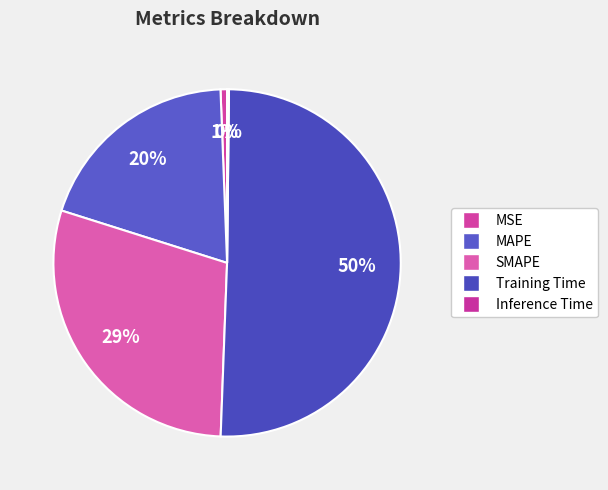

Do Training Time and MSE together represent more than half of the pie?

Yes